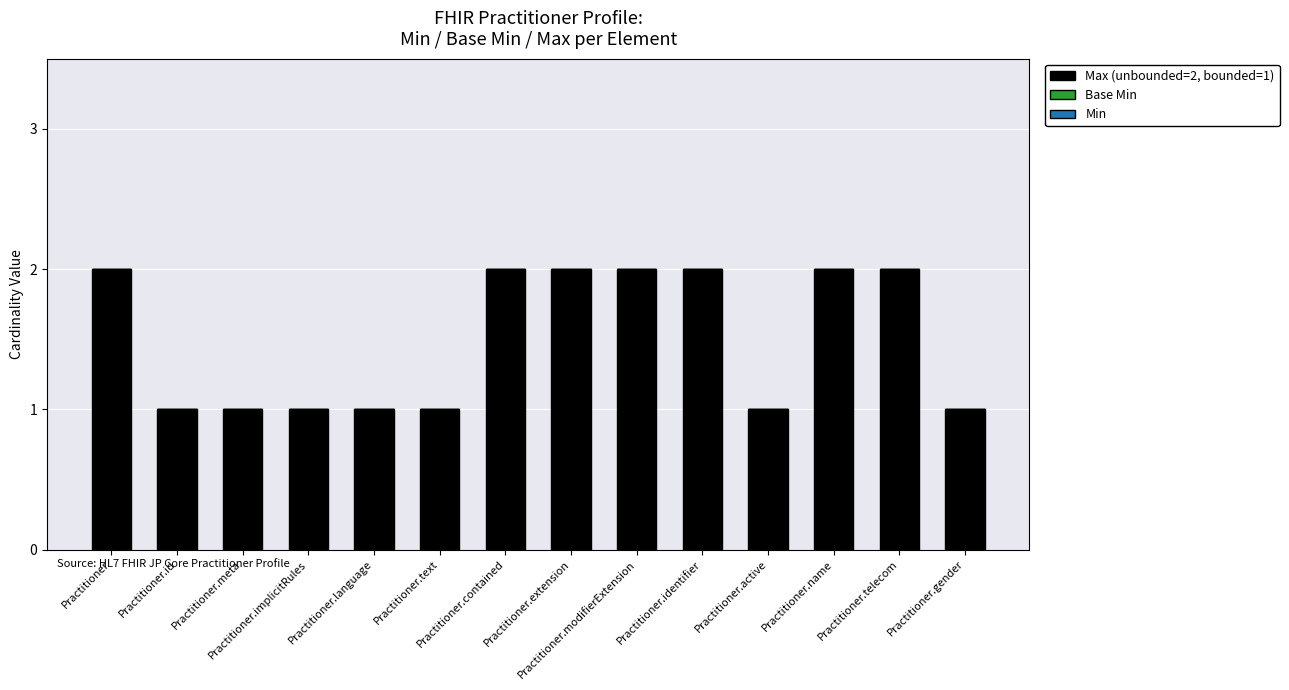

How many distinct data groups are displayed?

1